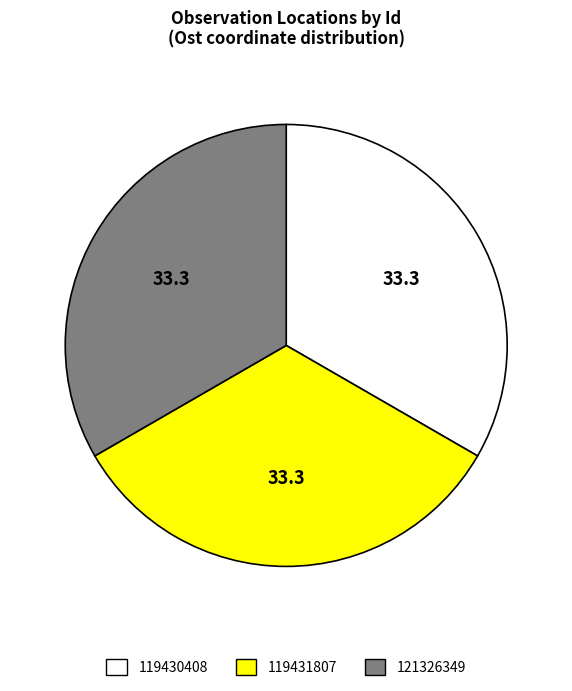

Count the number of slices in the pie.

3